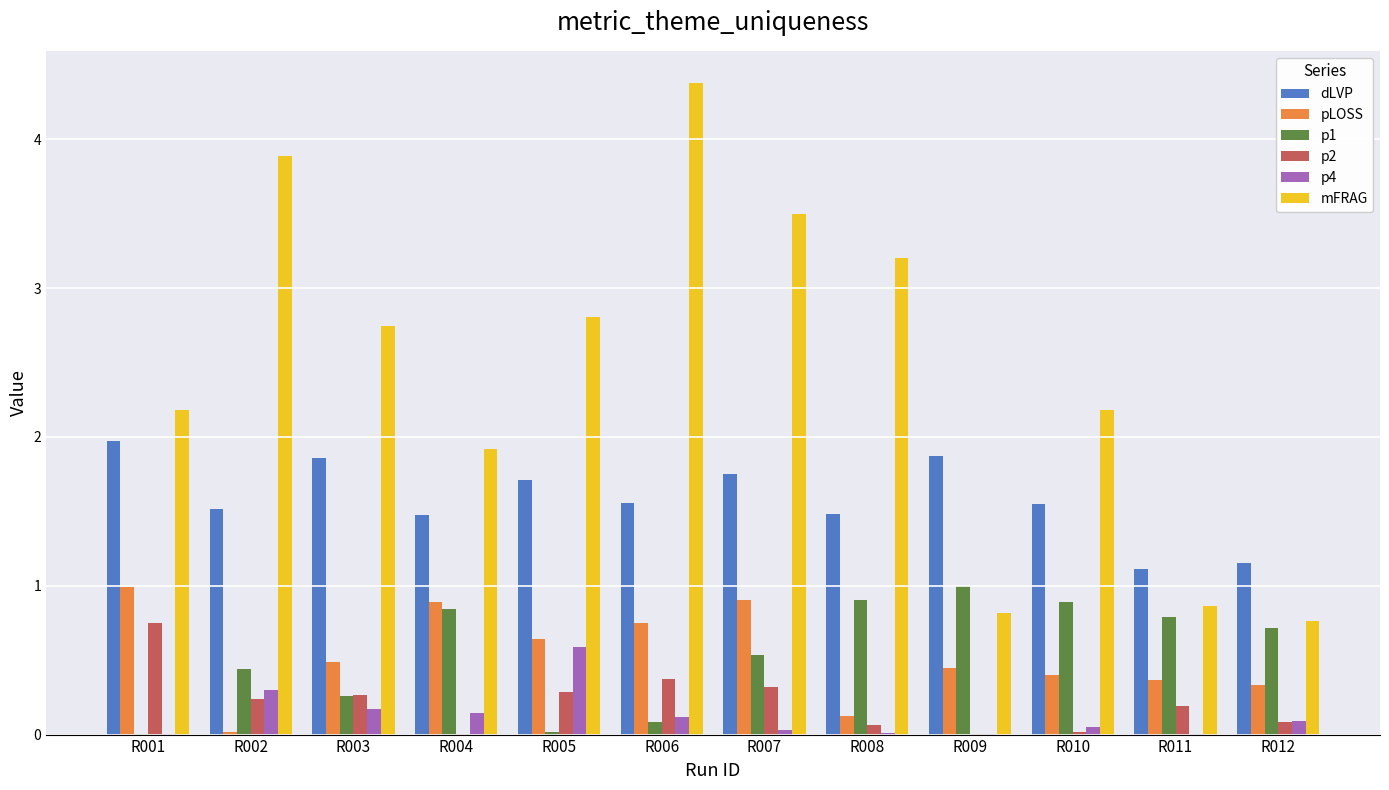

Which series has the largest total across all categories?

mFRAG